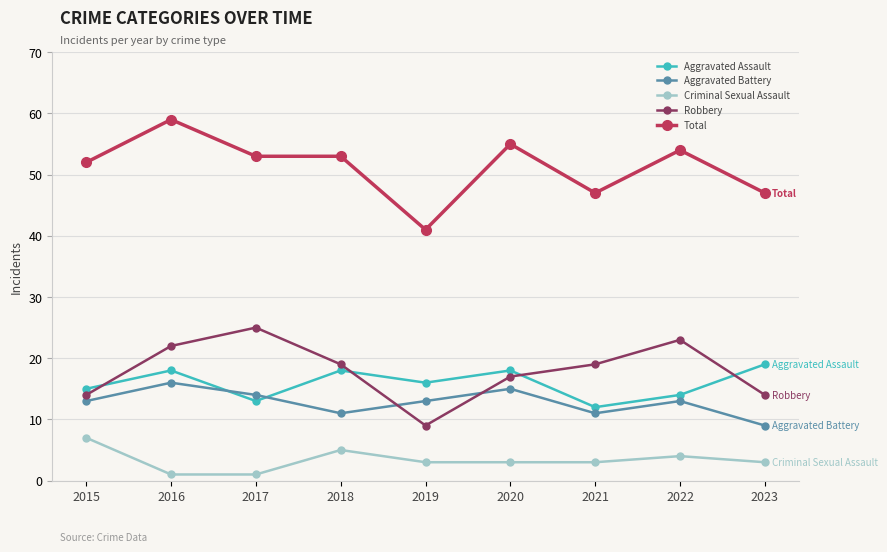

At 2021, list the series in order from smallest to largest.

Criminal Sexual Assault, Aggravated Battery, Aggravated Assault, Robbery, Total